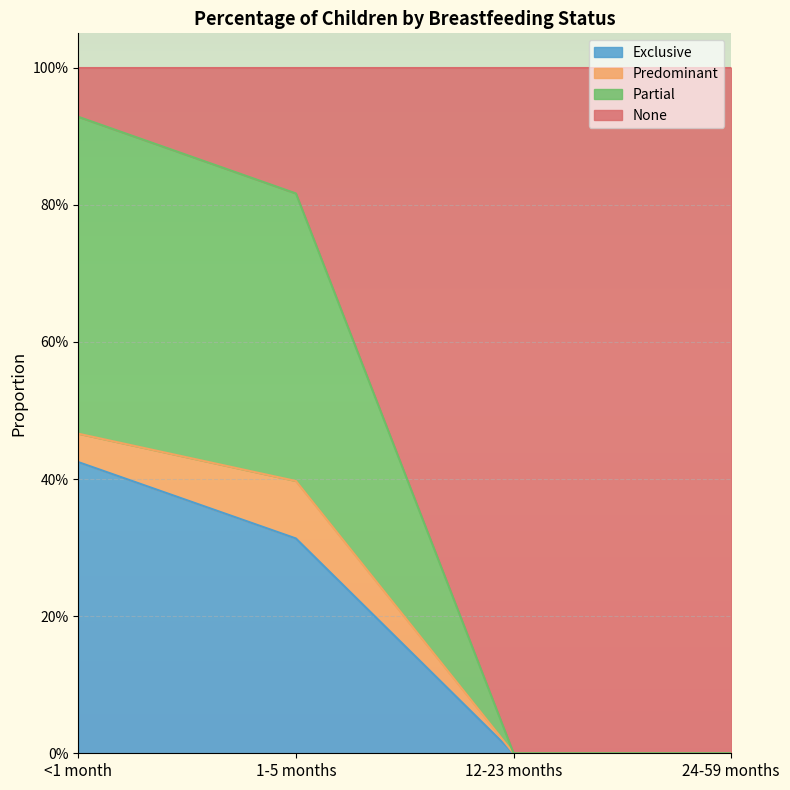

Does the chart display data point markers on the line(s)?

No